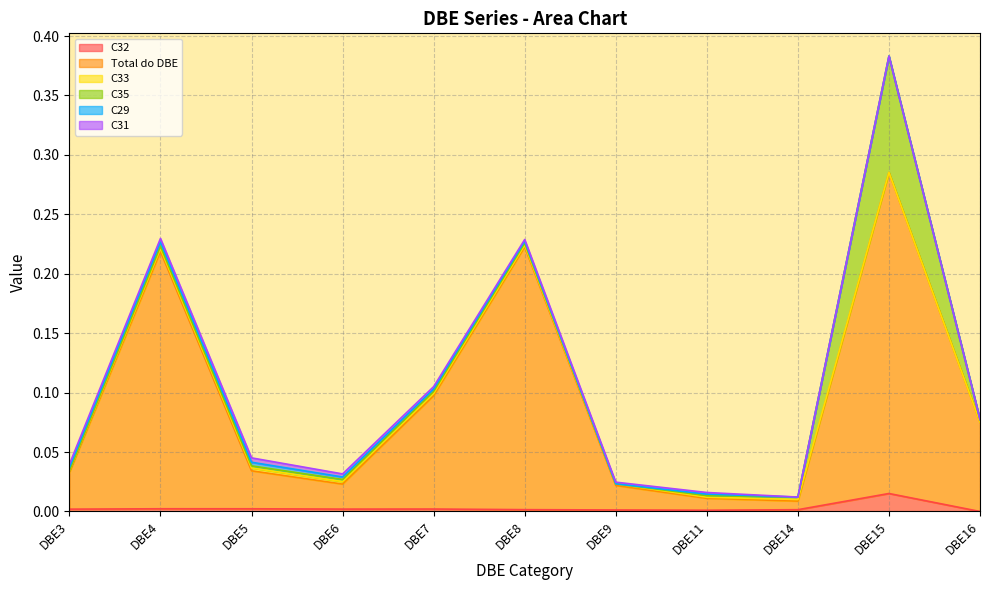

Where do C31 and C35 first cross each other?

DBE7 and DBE8